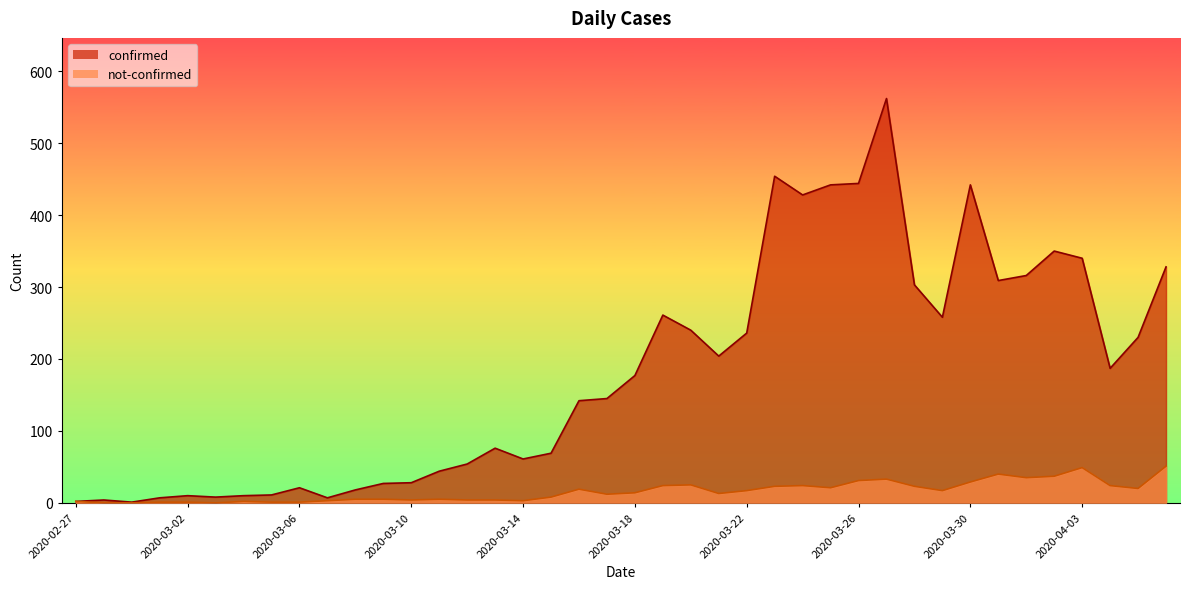

The value of not-confirmed at 2020-03-21 is 6. True or false?

False